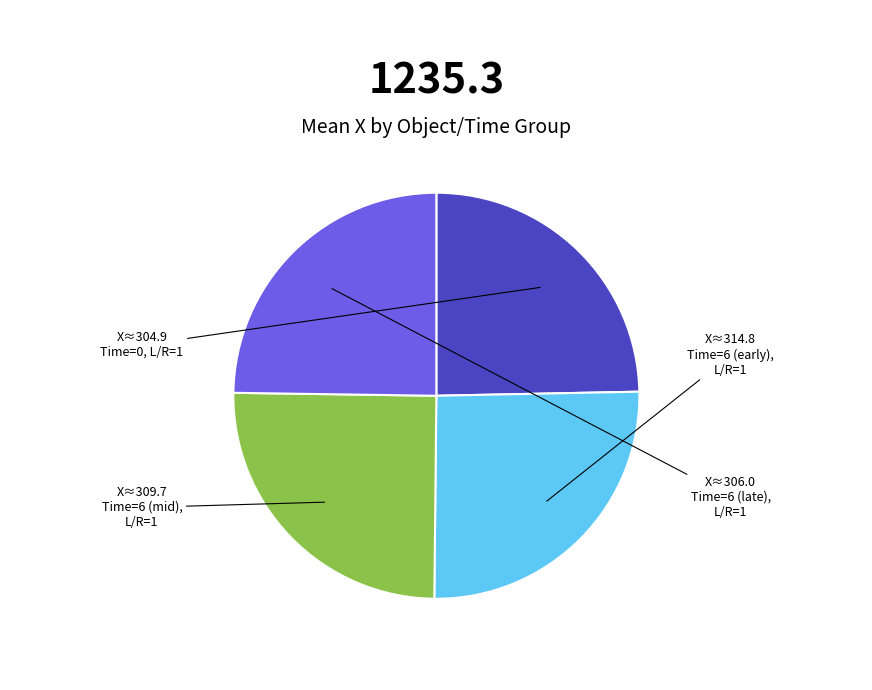

Is there any slice that represents more than half of the pie?

No